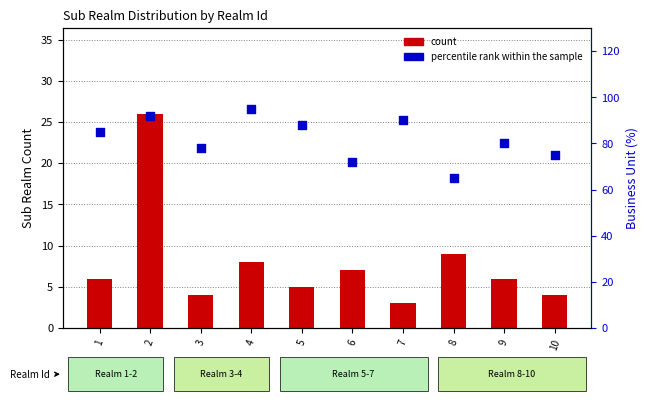

What are all the series names shown in the legend?

count, percentile rank within the sample